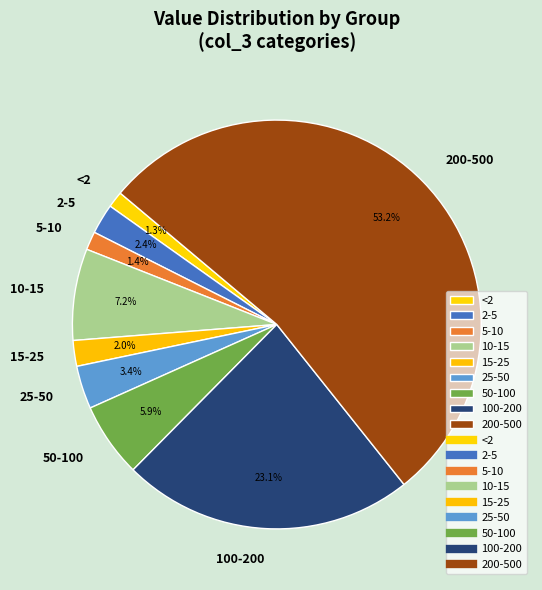

Count the number of slices in the pie.

9